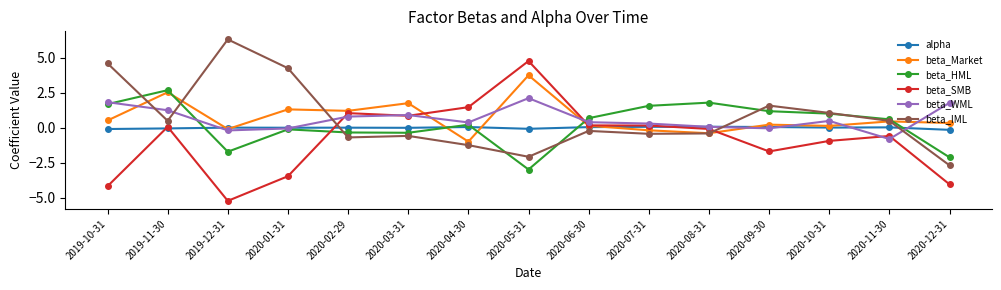

Which series ends up on top after the final intersection of beta_IML and beta_HML?

beta_HML